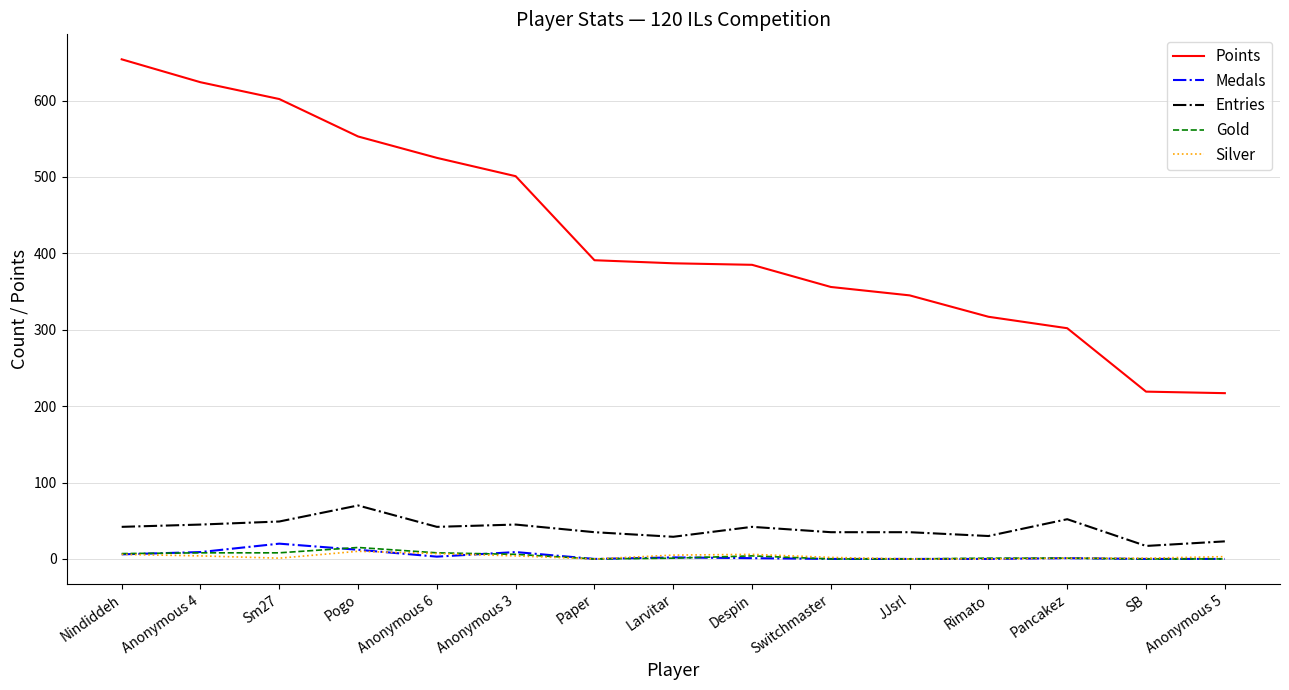

True or false: Points and Silver cross at least once.

False